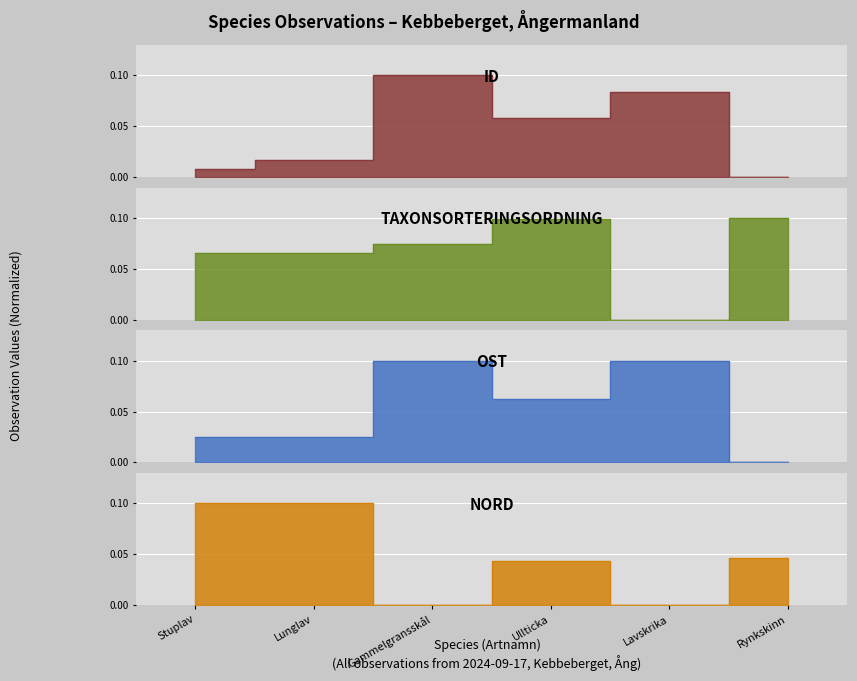

How many series are shown in this chart?

4